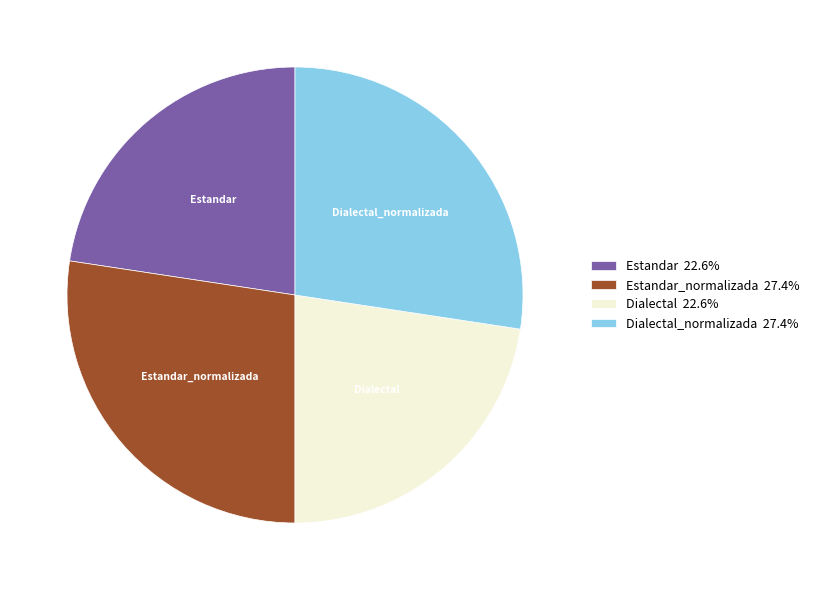

How many slices are in this pie chart?

4